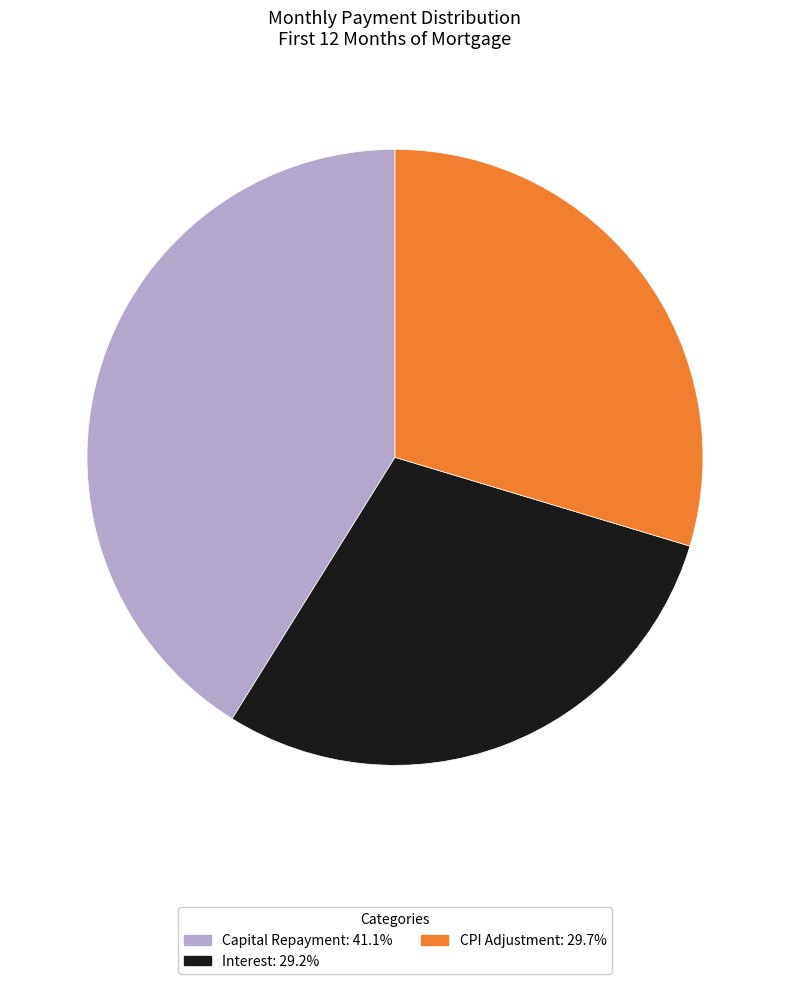

Is there a majority slice in this chart?

No